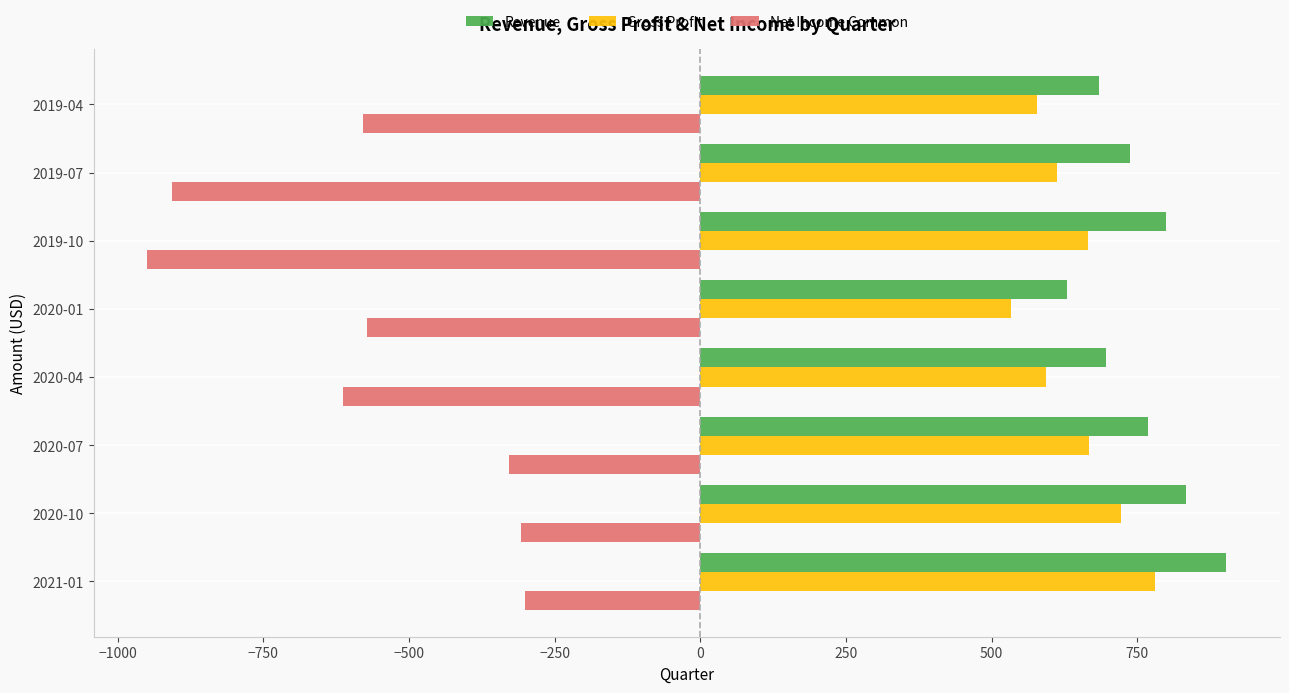

Which series has the largest range (max minus min)?

Net Income Common